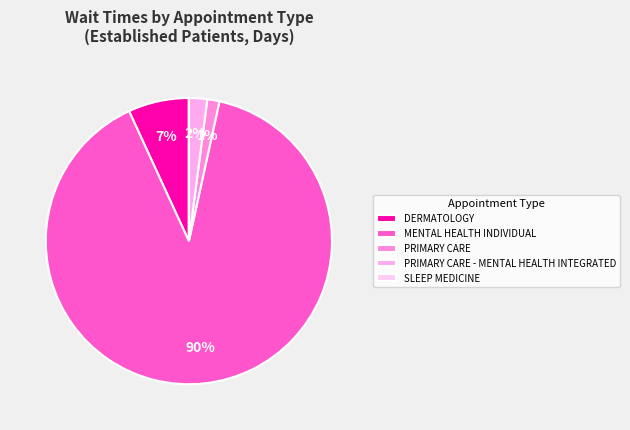

What is the change in value from DERMATOLOGY to SLEEP MEDICINE?

-3.0